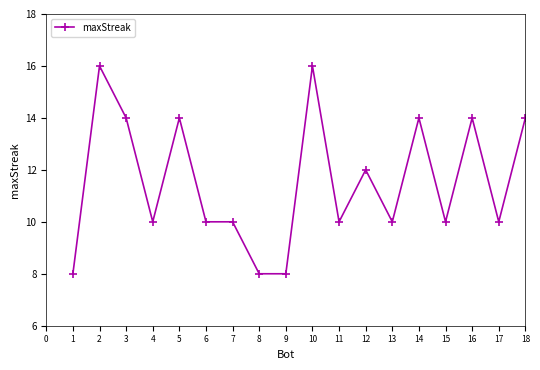

Reading left to right, list all the values displayed in this chart.

8	16	14	10	14	10	10	8	8	16	10	12	10	14	10	14	10	14